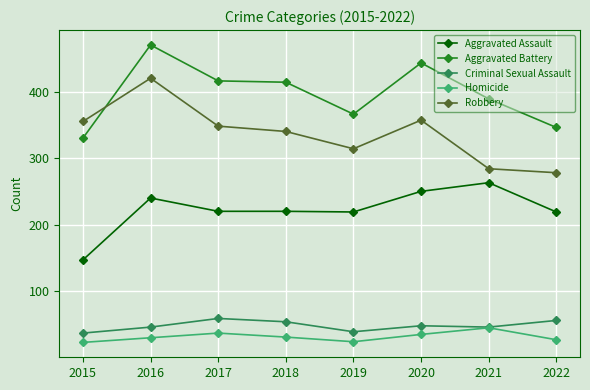

The value of Criminal Sexual Assault at 2019 is 39. True or false?

True